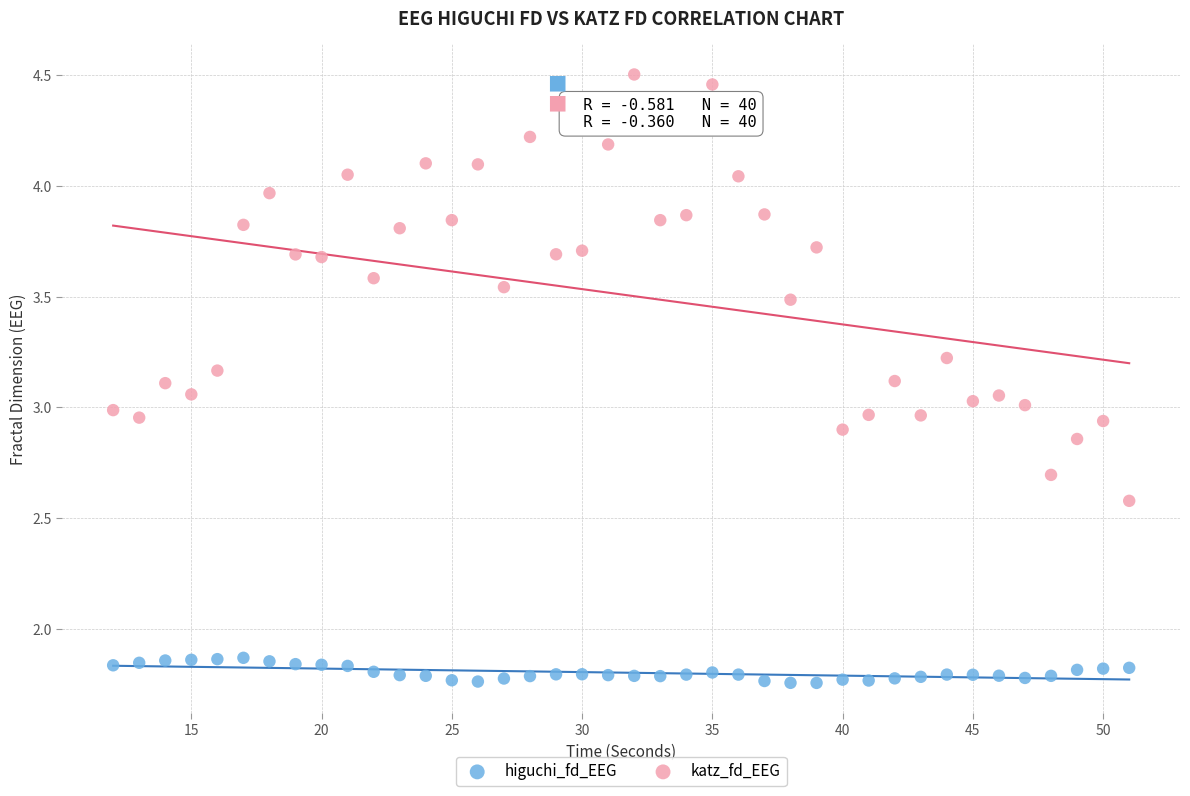

Which series reaches the maximum Y coordinate?

katz_fd_EEG